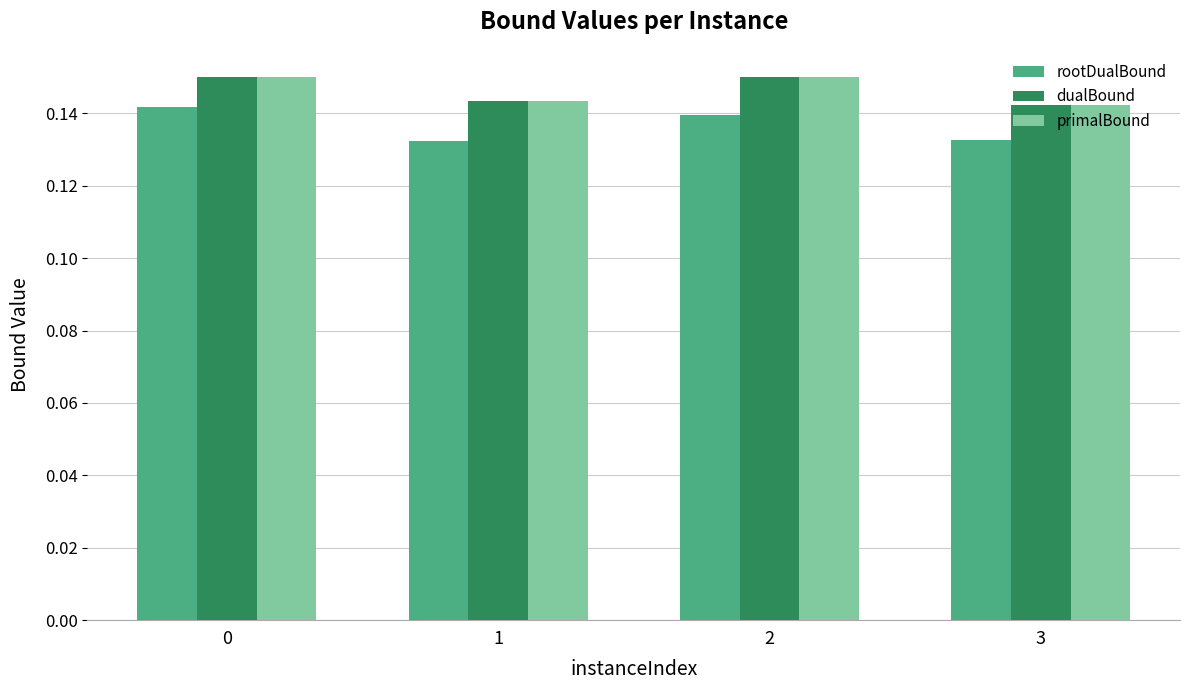

What is the sum of all dualBound values?

0.6